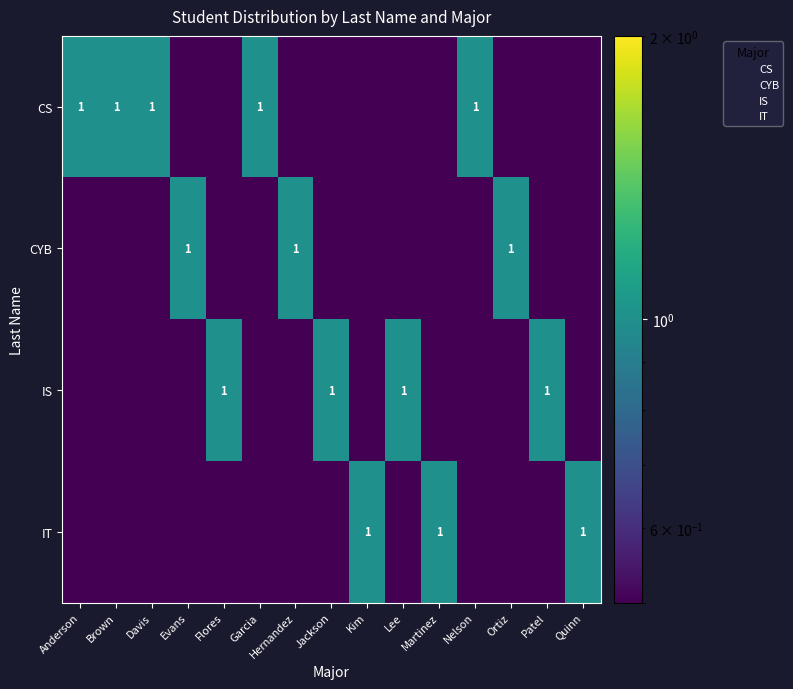

True or false: IT has a value of 1.4 at Kim.

False